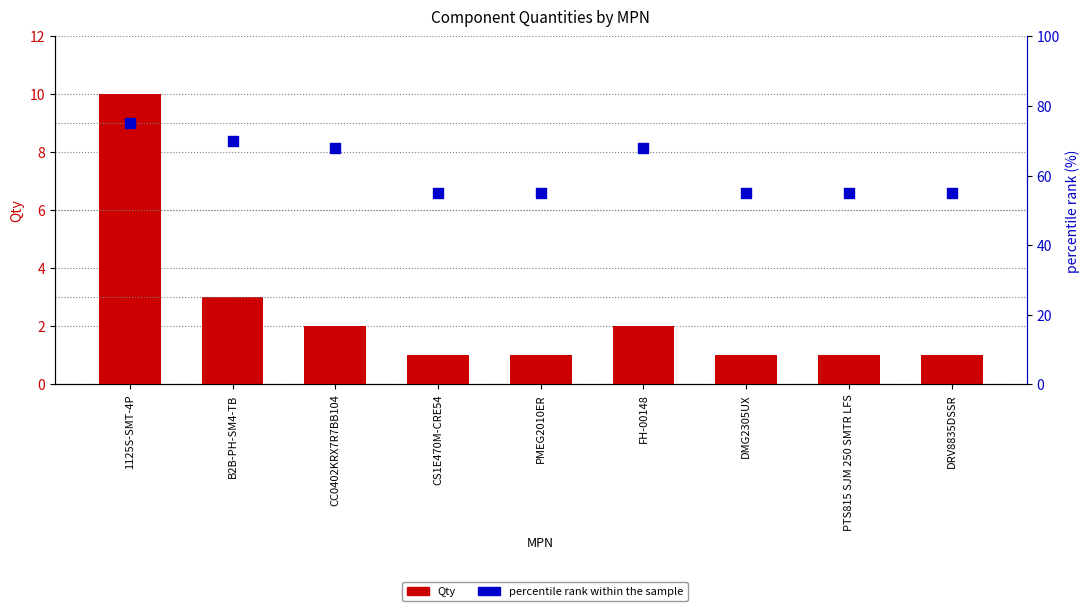

Which series has the largest total across all categories?

percentile rank within the sample